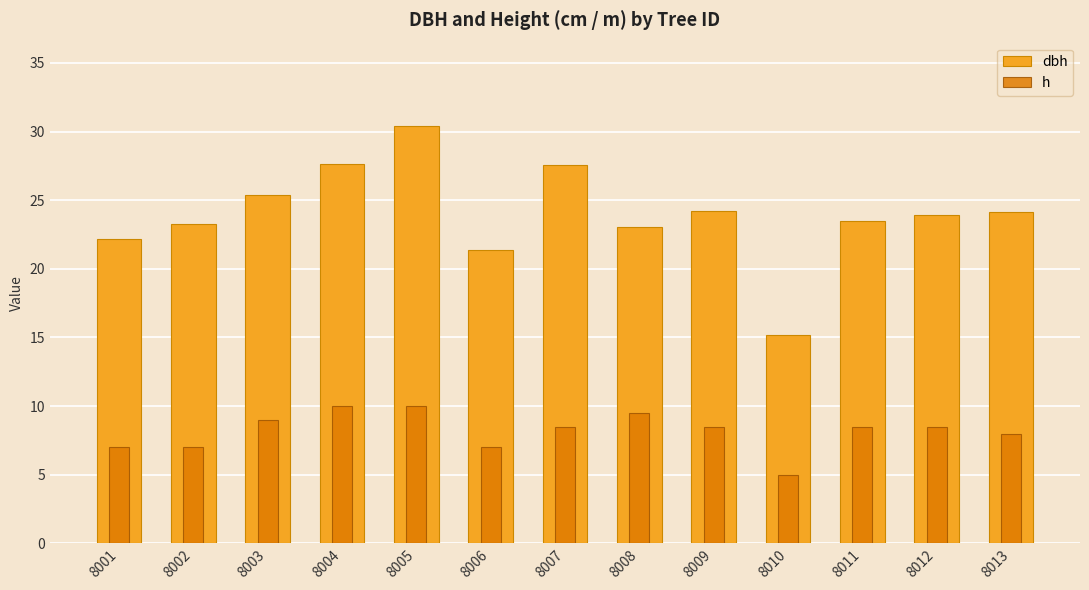

What is the difference between the second highest and minimum values in the dbh series?

12.5